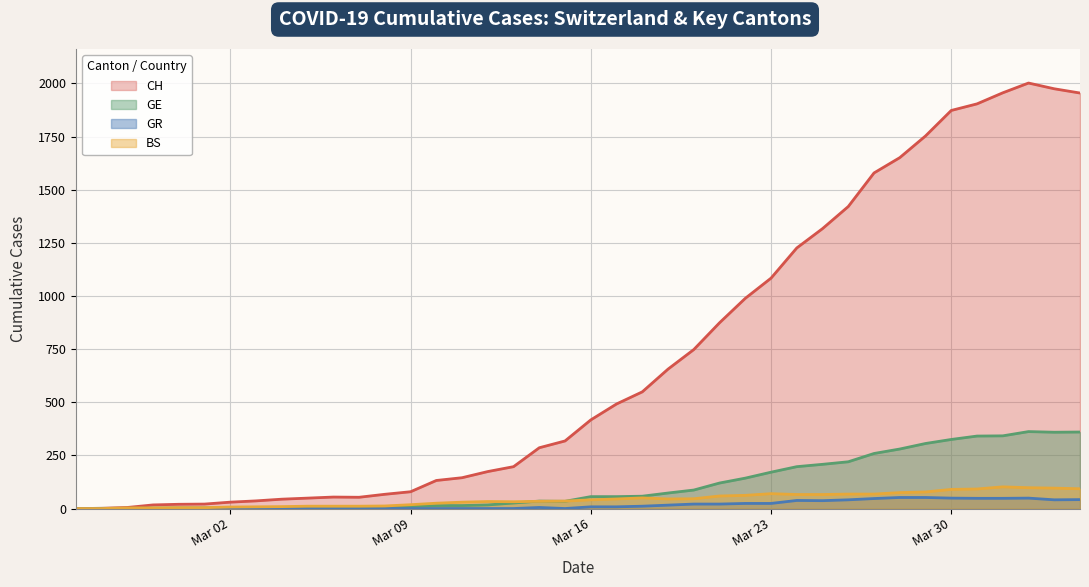

What is the maximum value shown in the chart?

2002